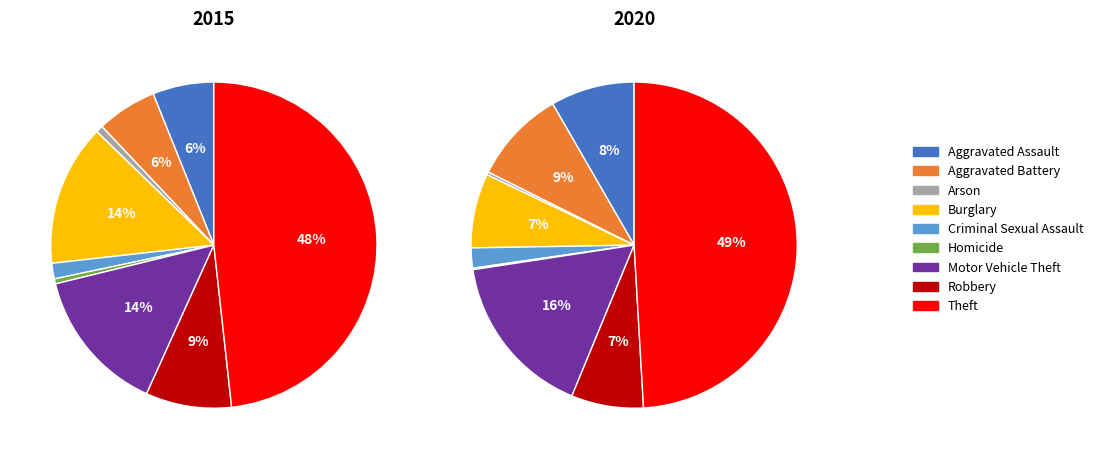

What is the largest slice in the pie chart?

Theft